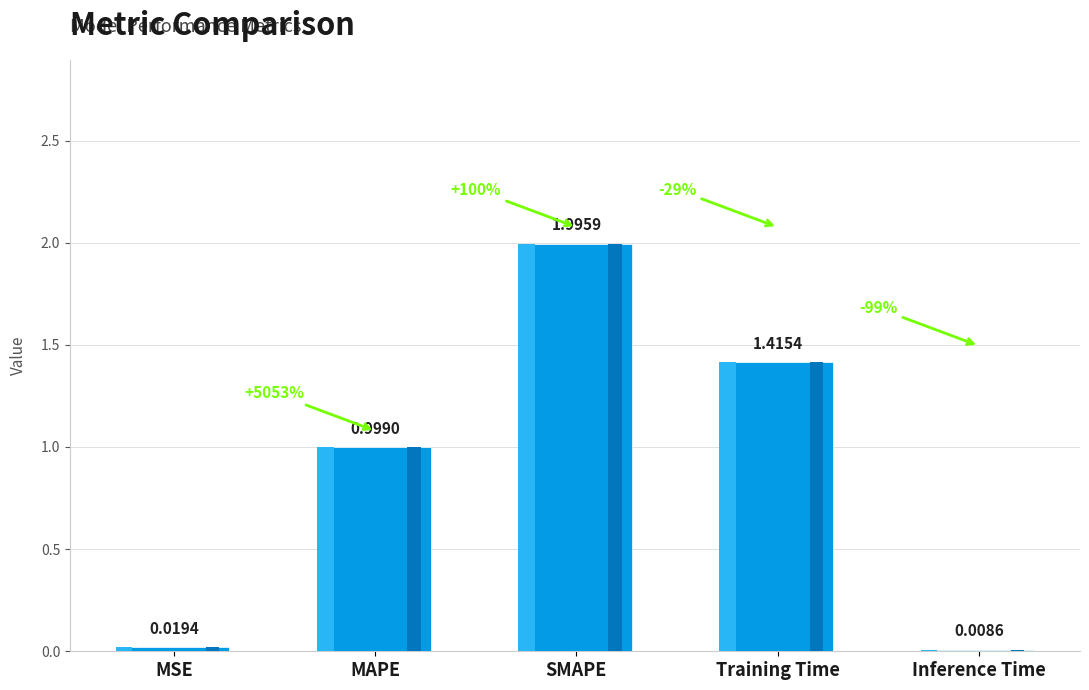

List the labels in order of value, largest first.

SMAPE, Training Time, MAPE, MSE, Inference Time